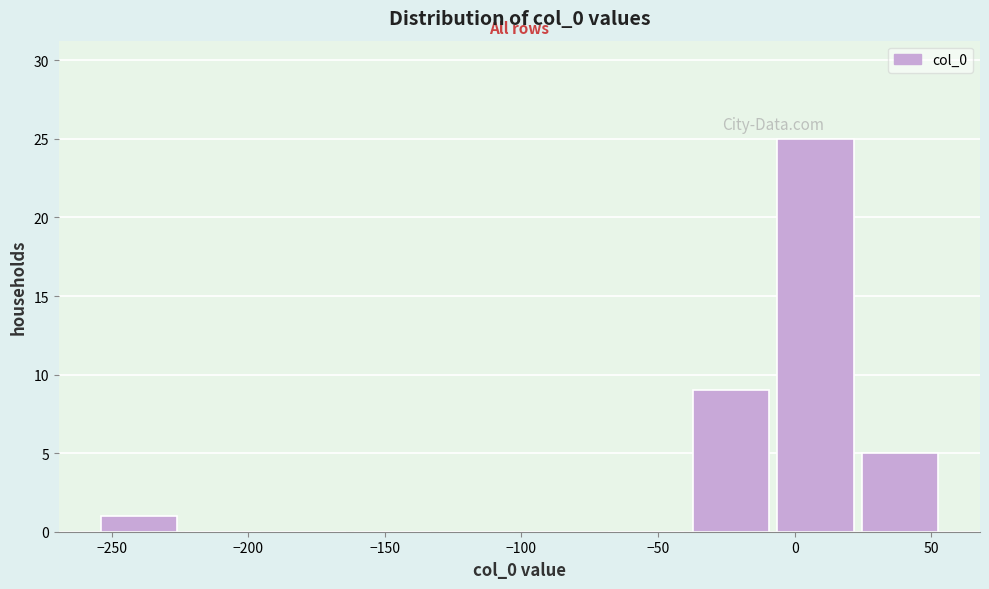

Reading left to right, list every bar in this chart as the range it spans on the x-axis followed by its height. Neither the bar edges nor the heights are printed on the chart, so give them approximately, as read against the axes.

-255 to -225: 1
-225 to -190: 0
-190 to -160: 0
-160 to -130: 0
-130 to -100: 0
-100 to -70: 0
-70 to -35: 0
-35 to -5: 9
-5 to 25: 25
25 to 55: 5